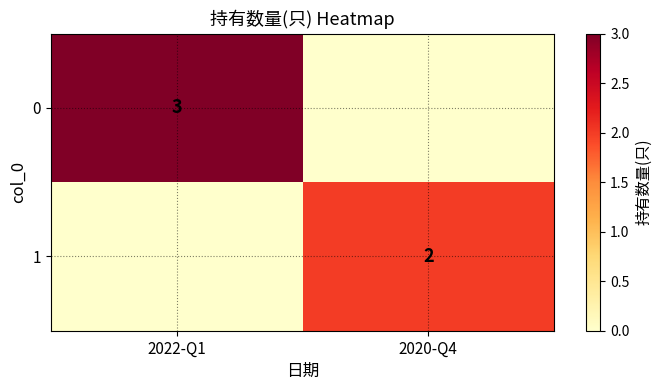

True or false: 0 has a value of 4 at 2022-Q1.

False